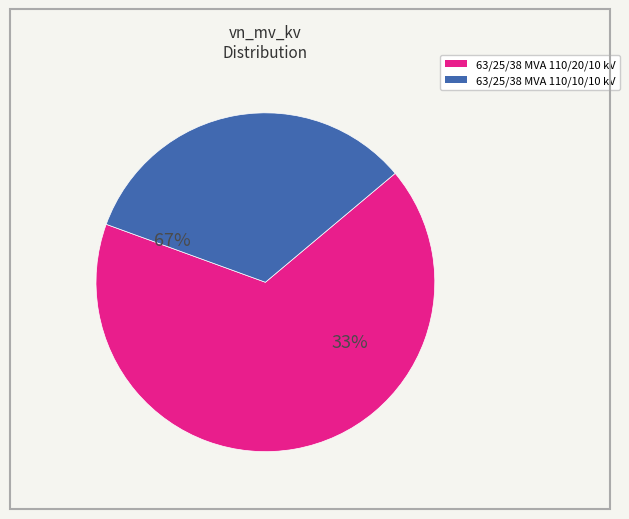

What is the largest slice in the pie chart?

63/25/38 MVA 110/20/10 kV